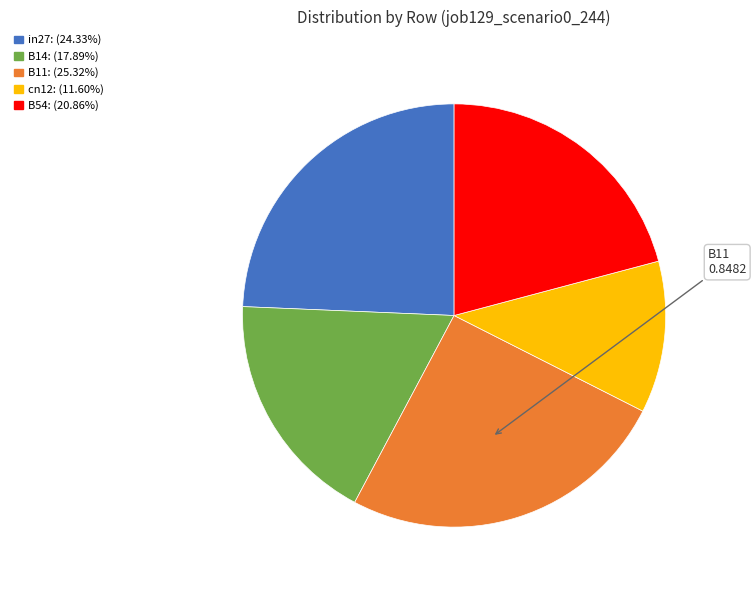

Does any single category account for the majority?

No